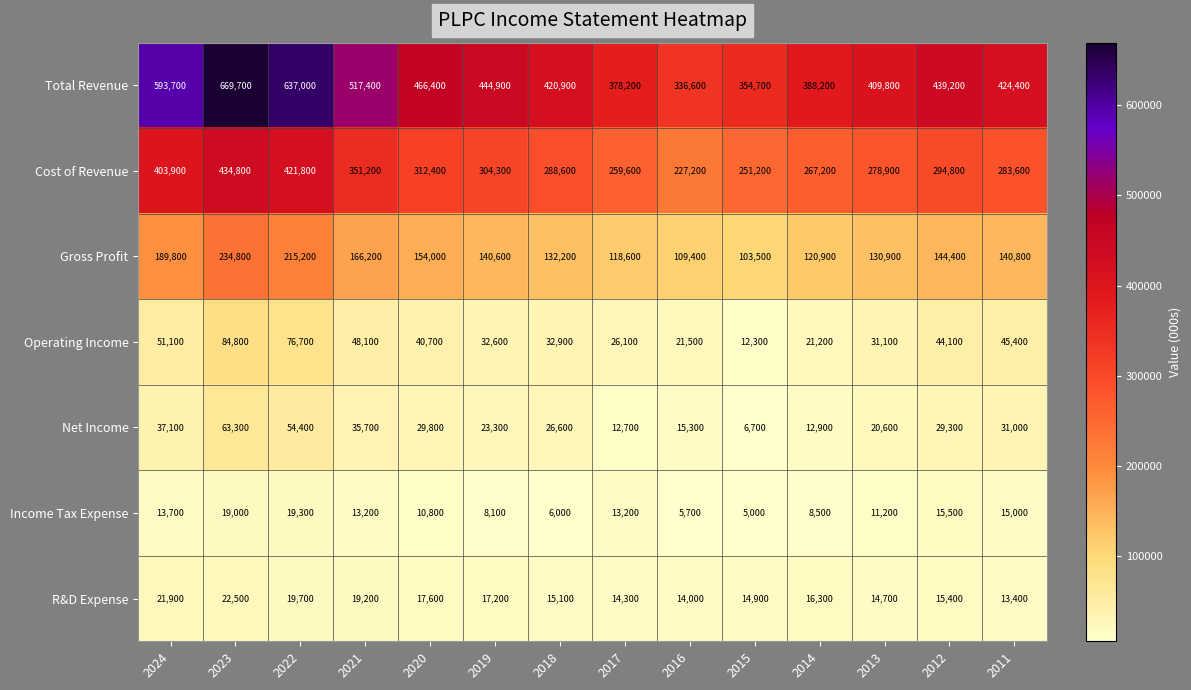

What is the difference between the maximum and minimum values in the Operating Income series?

72500